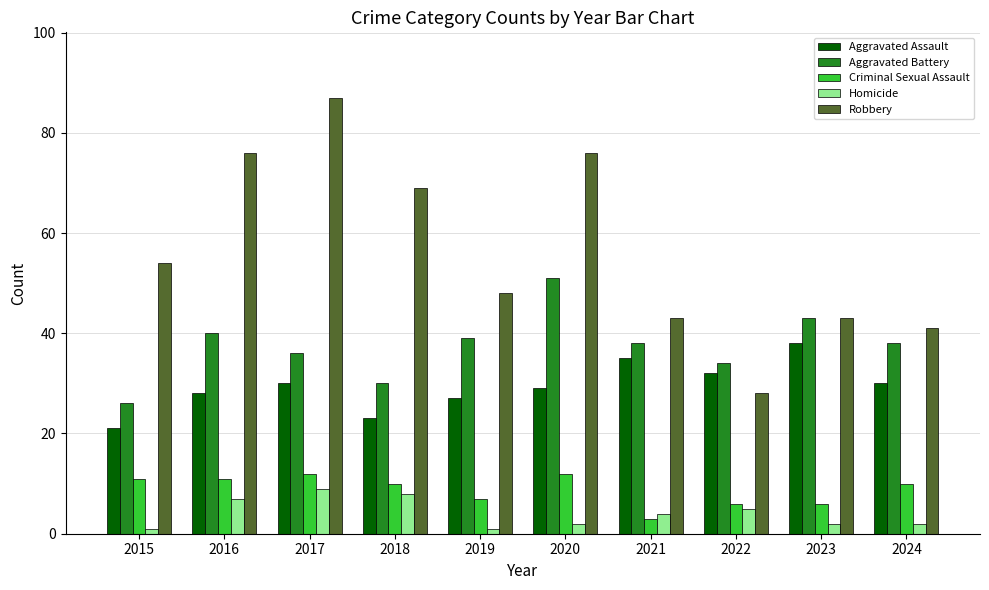

What is the difference between the highest and lowest values at 2024?

39